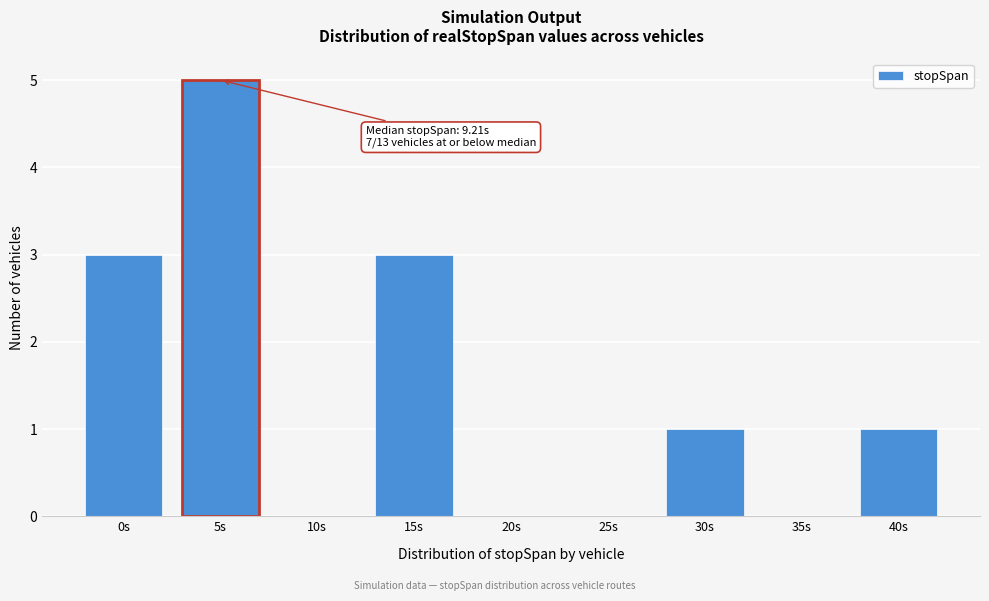

Reading left to right, extract all data points from this chart.

0s=3	5s=5	10s=0	15s=3	20s=0	25s=0	30s=1	35s=0	40s=1